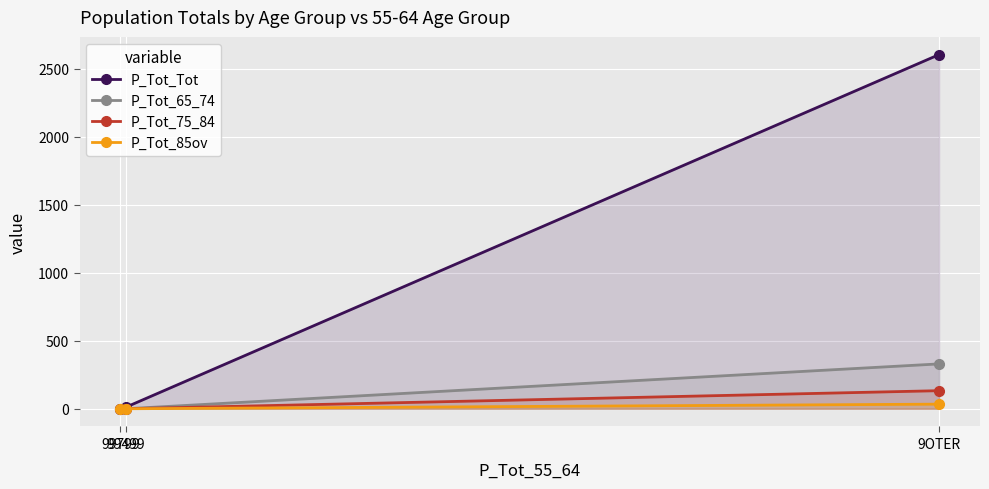

The value of P_Tot_85ov at 99799 is 0. True or false?

True